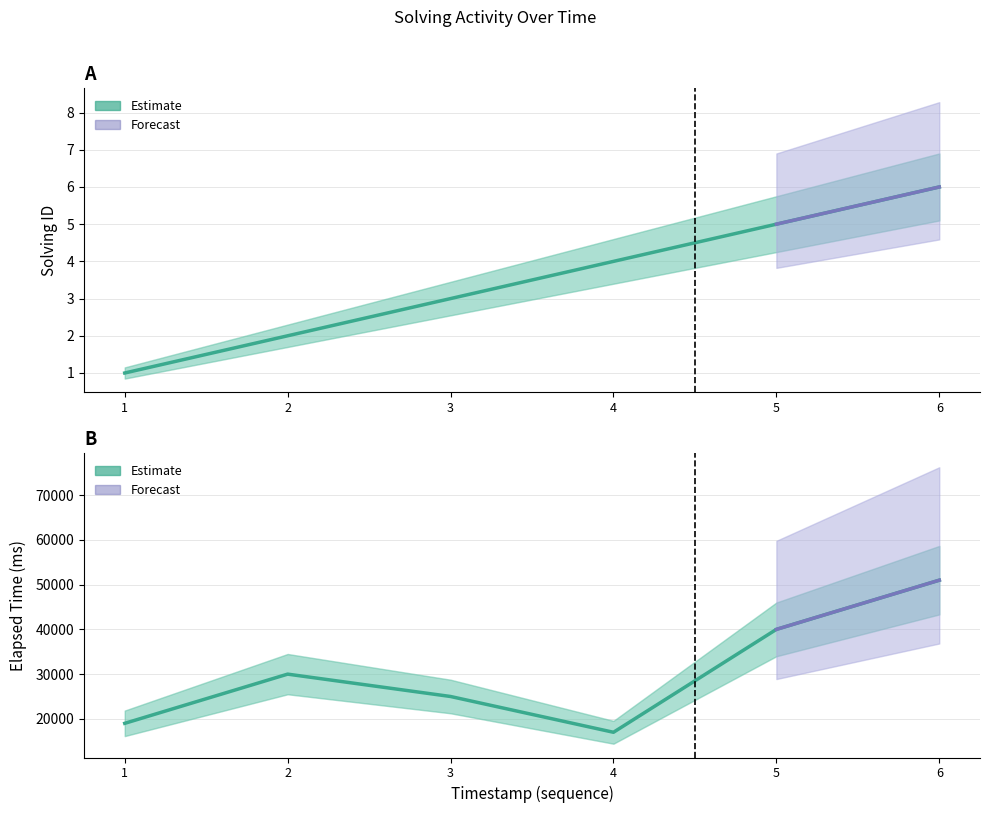

True or false: elapsed_time and solving_id intersect in this chart.

False